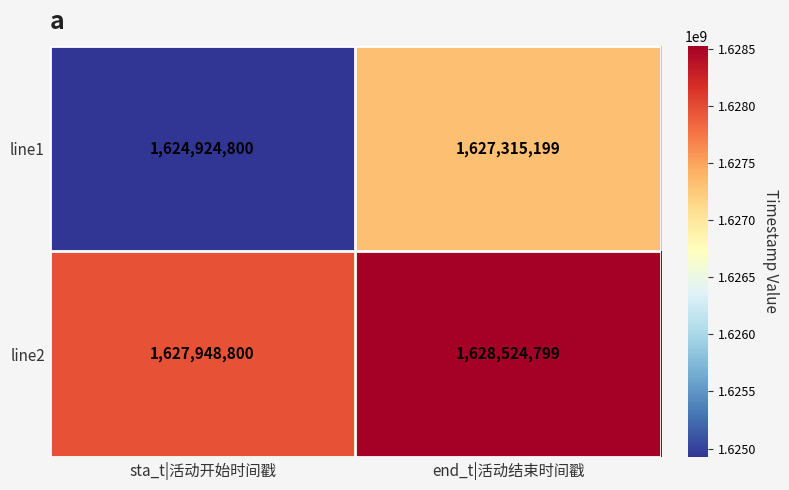

What is the difference between the maximum and minimum values in the line2 series?

575999